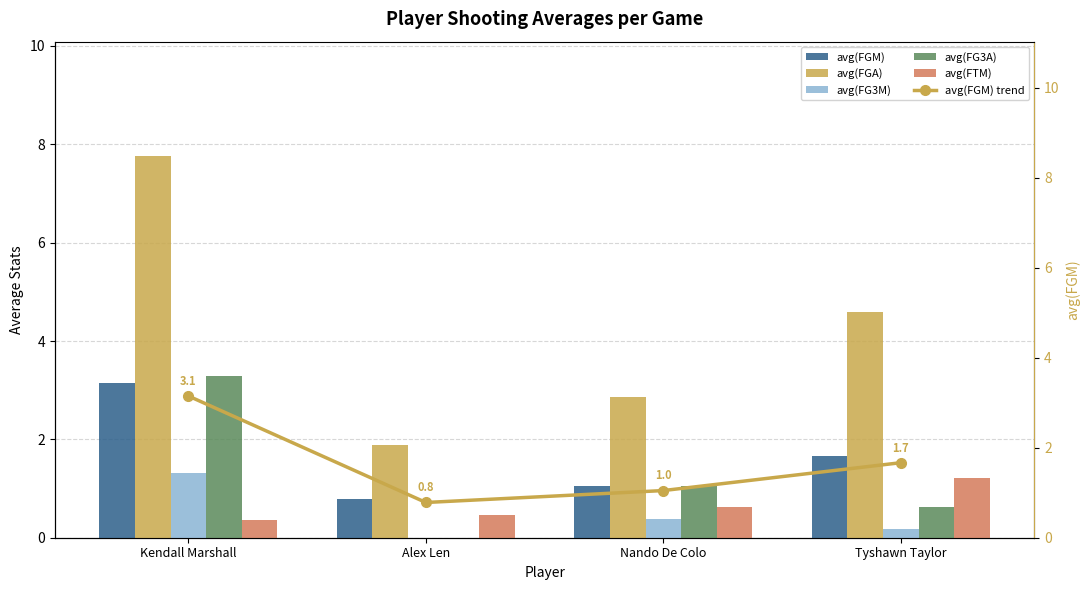

How many data points in avg(FGM) are less than 1?

1